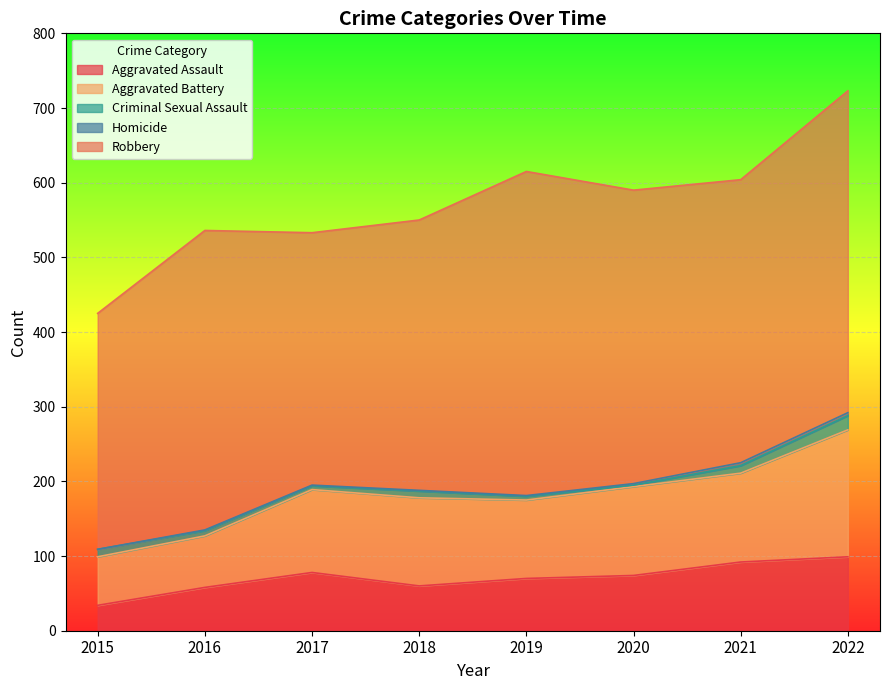

Where does the Robbery series first go above 393?

2016